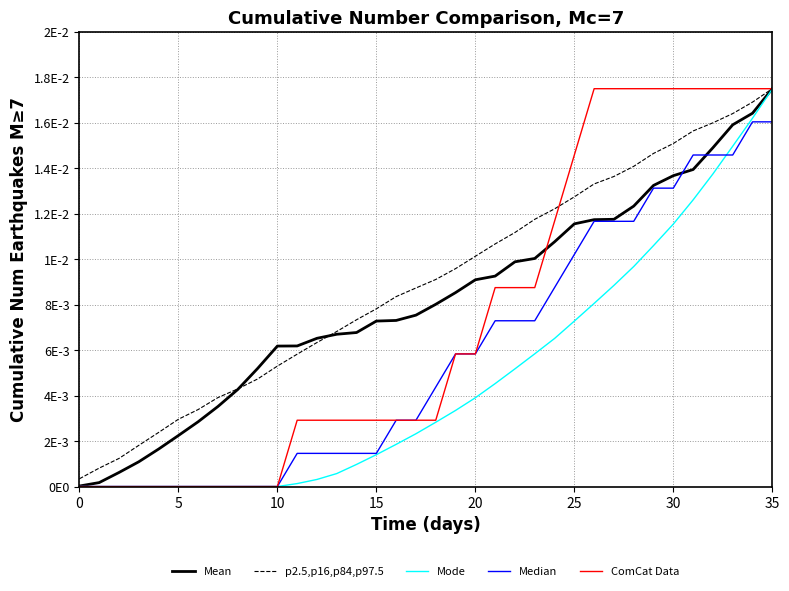

True or false: Mean and Mode intersect in this chart.

False